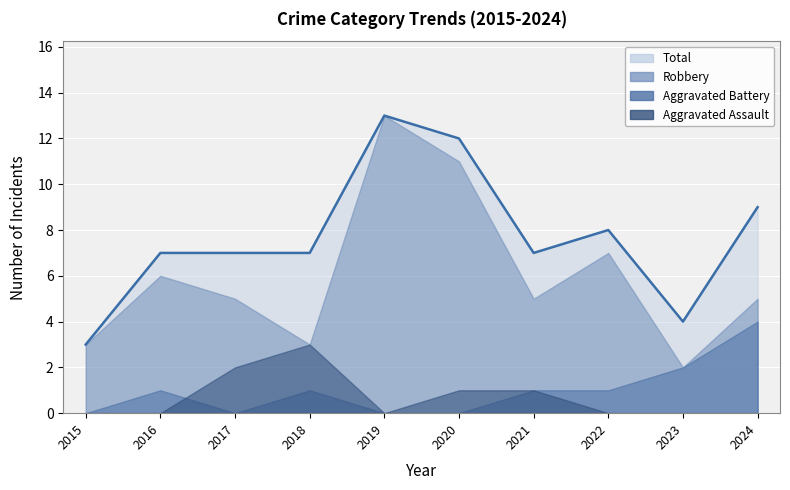

Reading right to left, list all the values displayed in this chart.

Aggravated Assault: 0	0	0	1	1	0	3	2	0	0
Aggravated Battery: 4	2	1	1	0	0	1	0	1	0
Robbery: 5	2	7	5	11	13	3	5	6	3
Total: 9	4	8	7	12	13	7	7	7	3